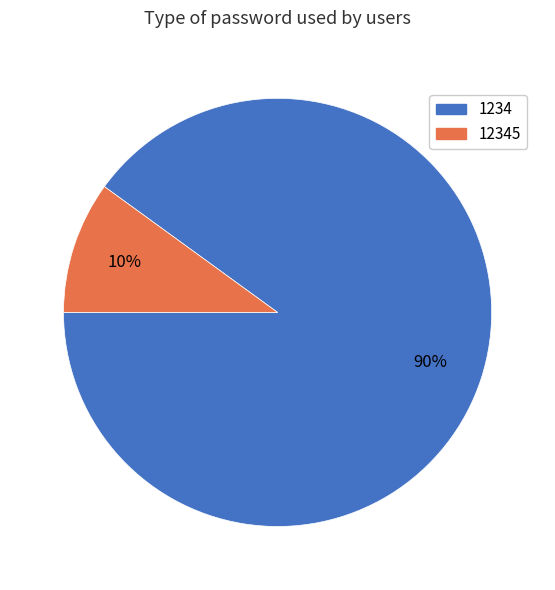

Is there a majority slice in this chart?

Yes